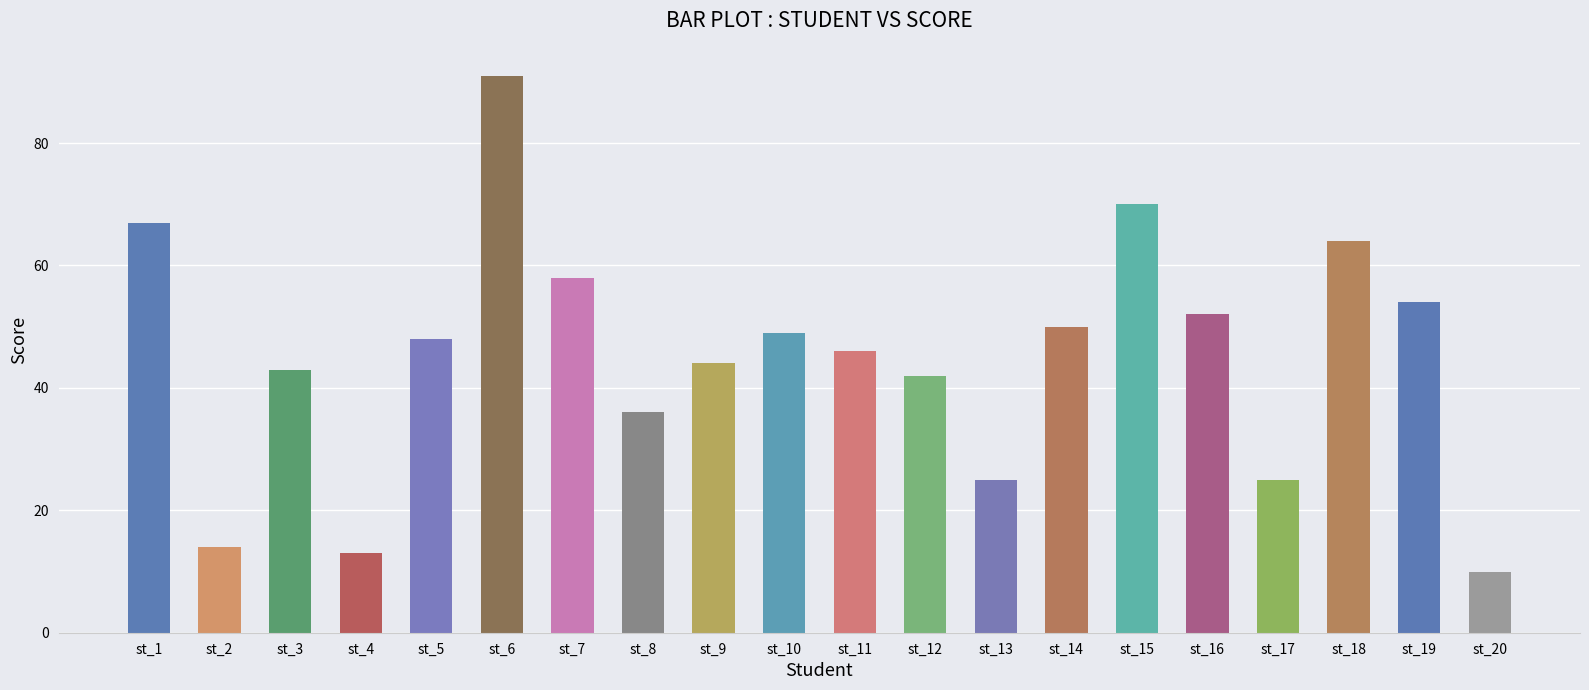

What is the ratio of the value at st_2 to the value at st_8?

0.4